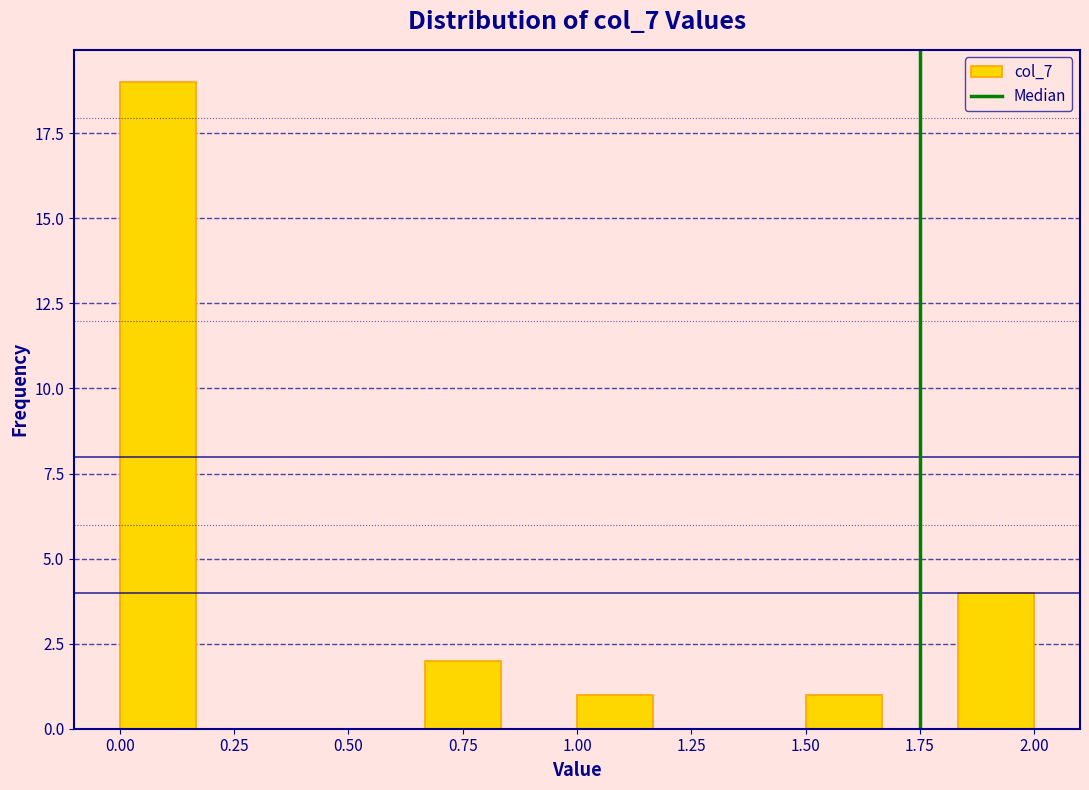

Read against the x-axis, roughly where is the centre of the tallest bar?

0.10